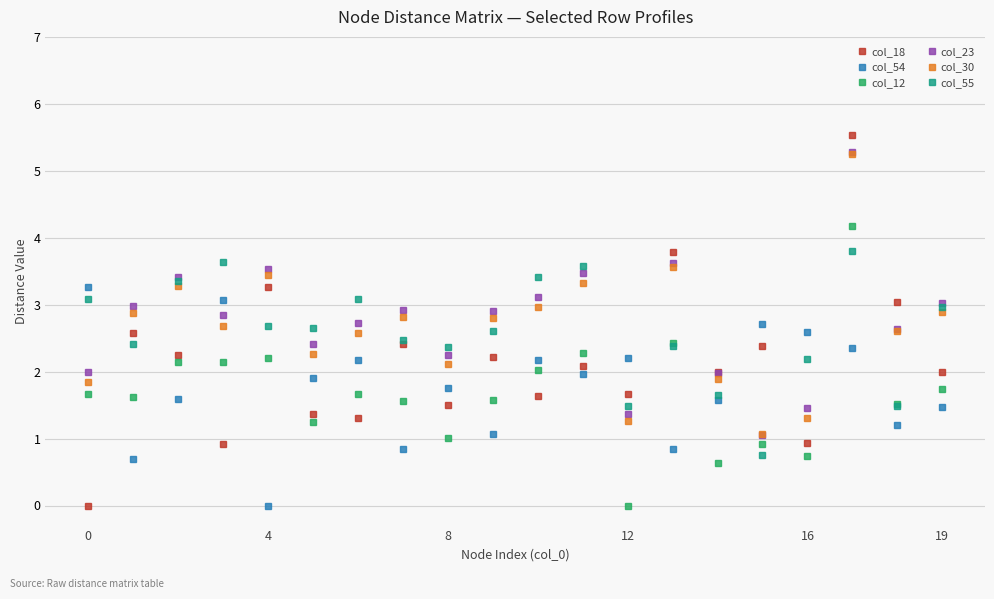

How many intersections are there between col_30 and col_54?

7